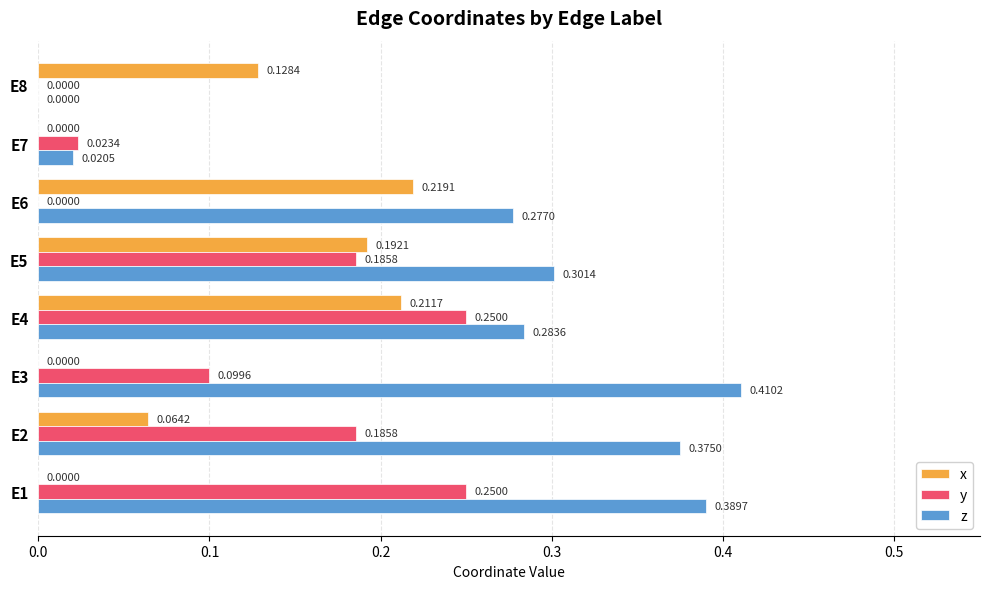

What is the sum of all z values?

2.1